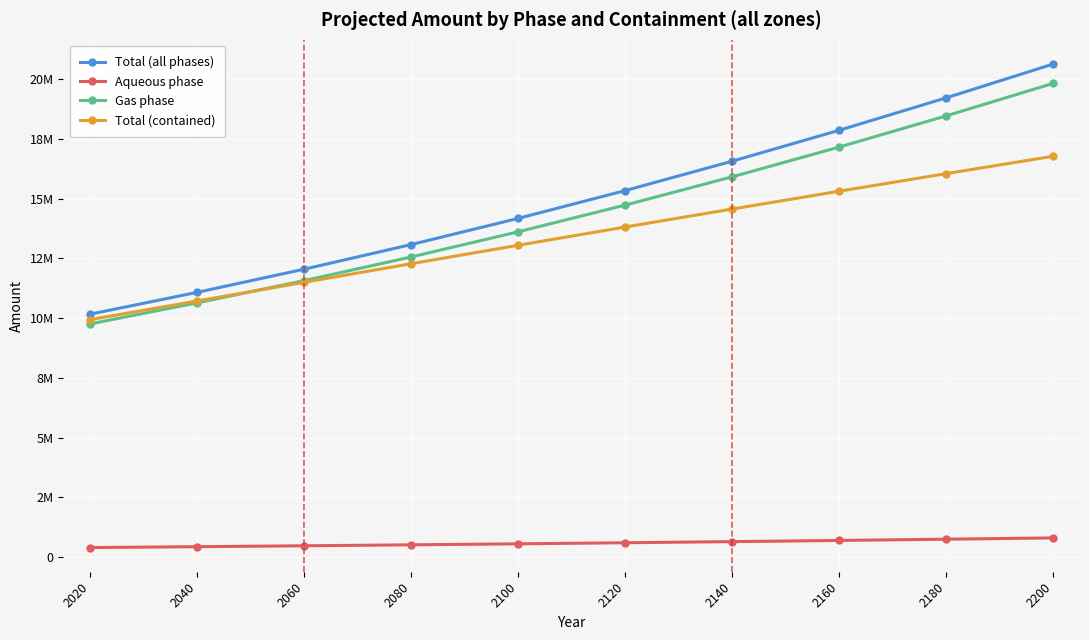

The Gas phase series shows 12563295.7 at 2080. True or false?

True